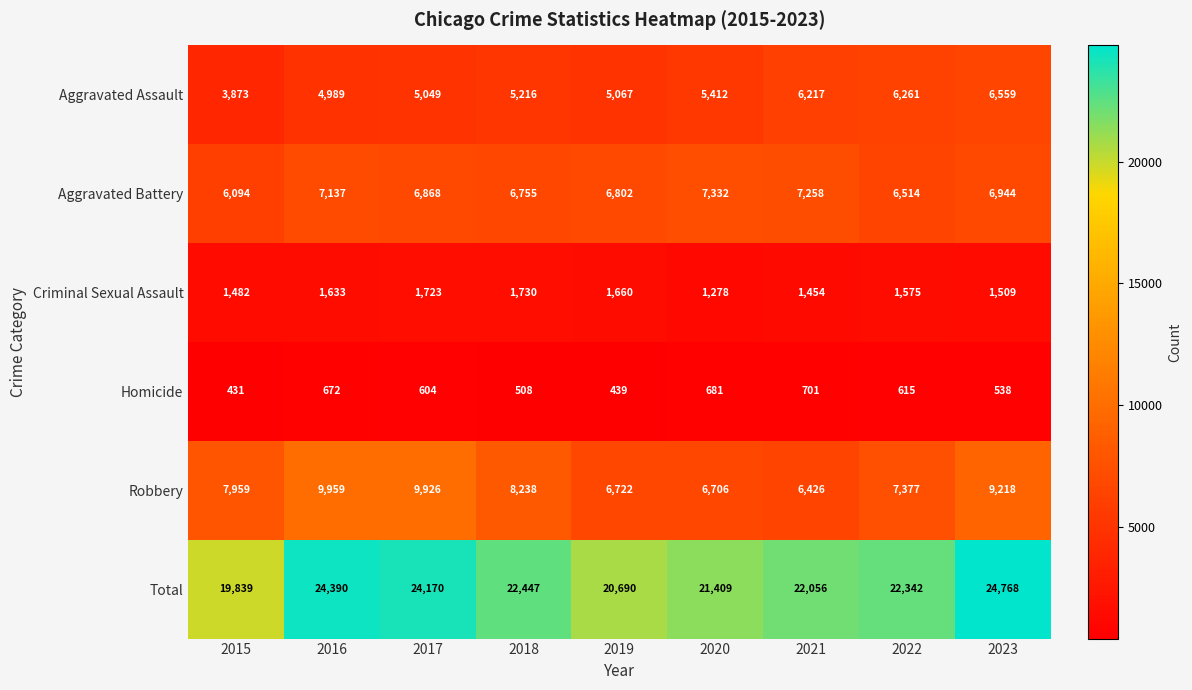

What is the maximum value shown in the chart?

24768